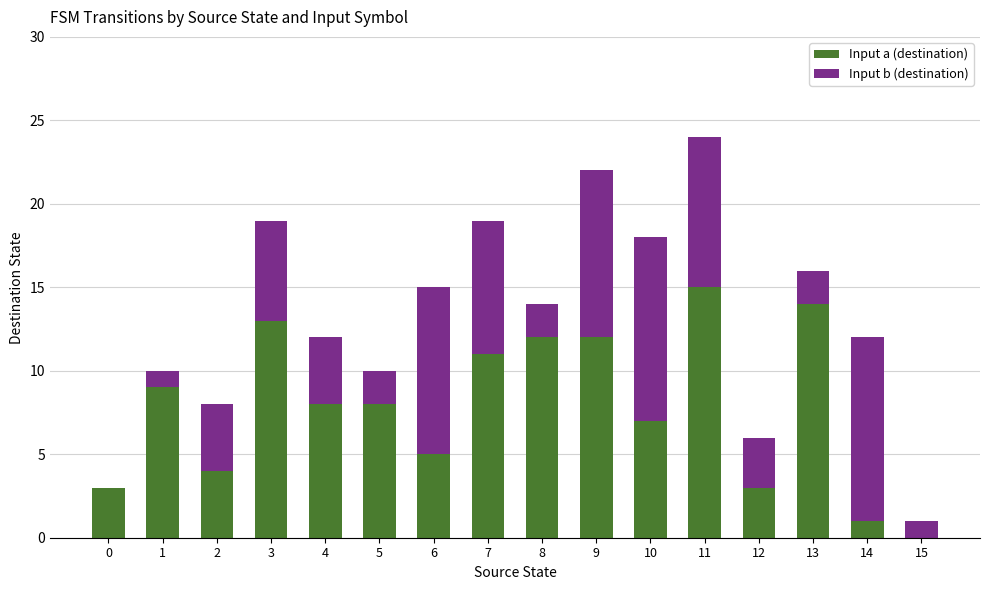

True or false: Input a (destination) has a value of 5 at 13.

False